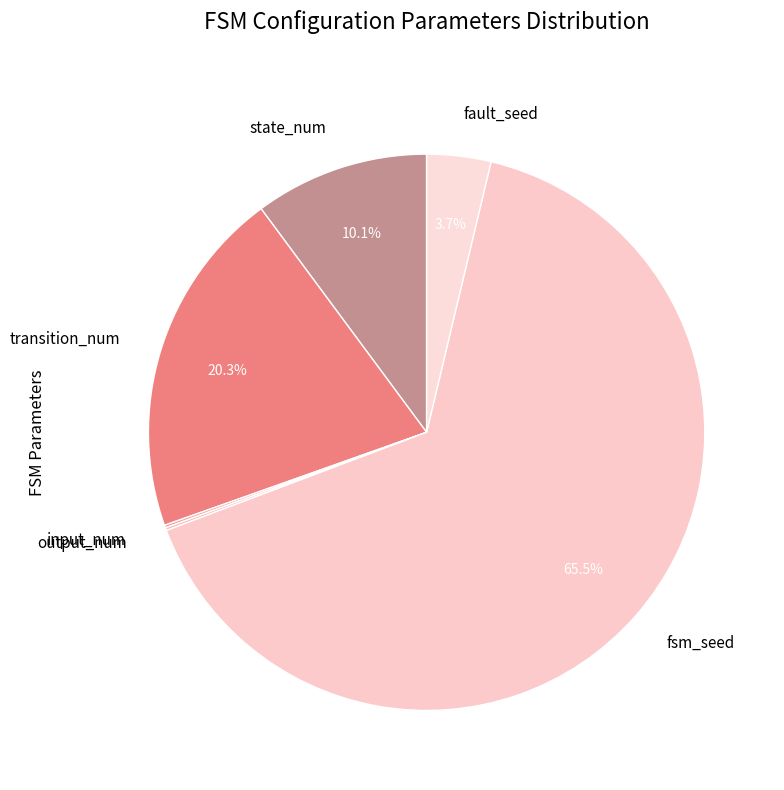

Between transition_num and state_num, which is larger?

transition_num